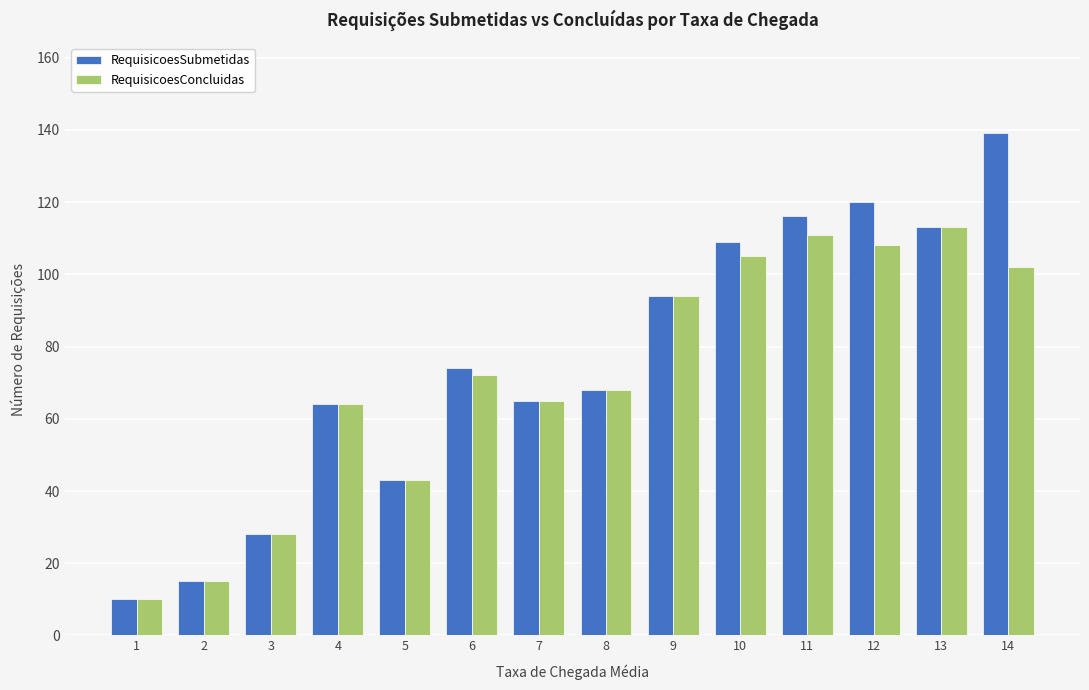

What is the difference between the second highest and second lowest values in the RequisicoesConcluidas series?

96